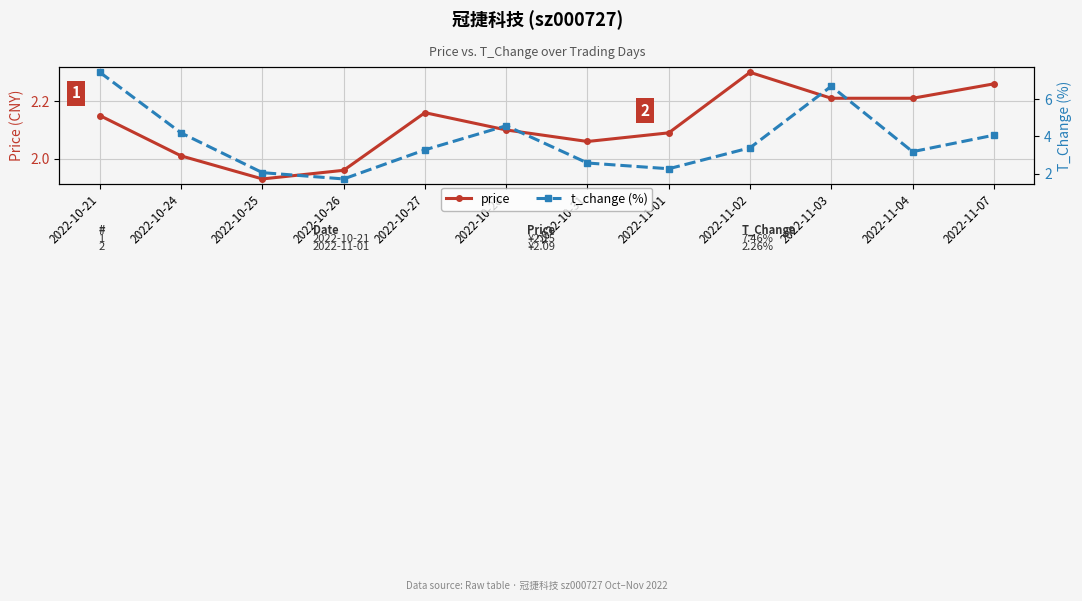

What are all the series names shown in the legend?

price, t_change (%)